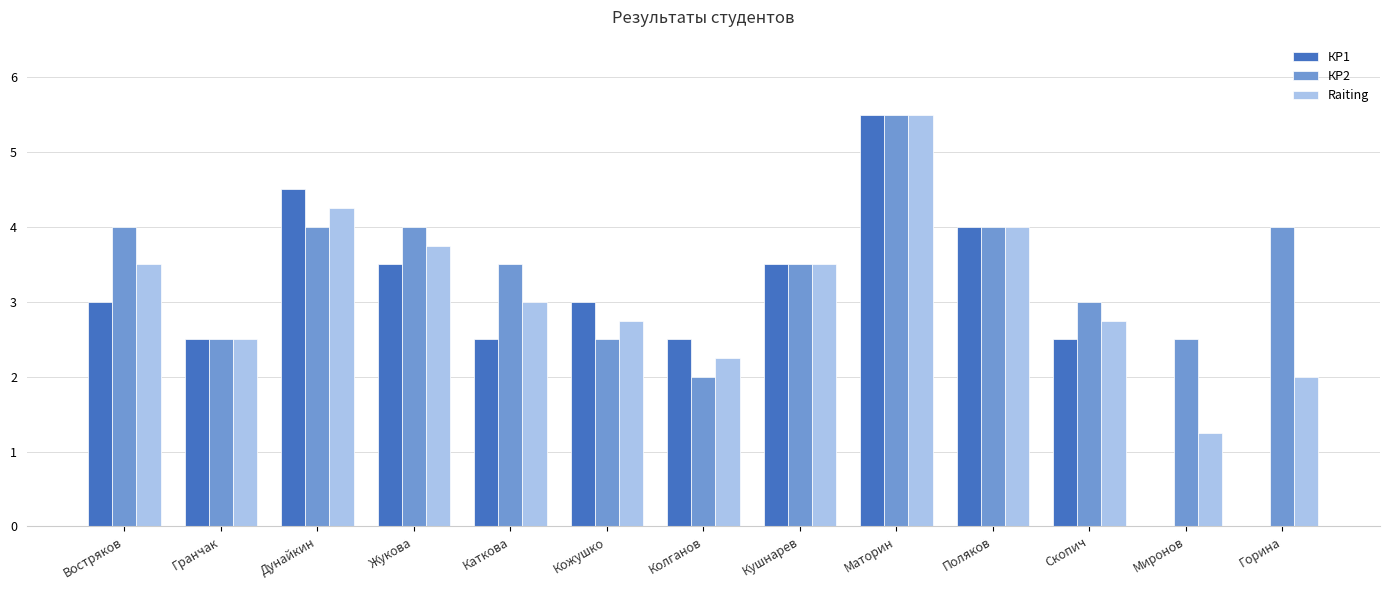

How many series are shown in this chart?

3